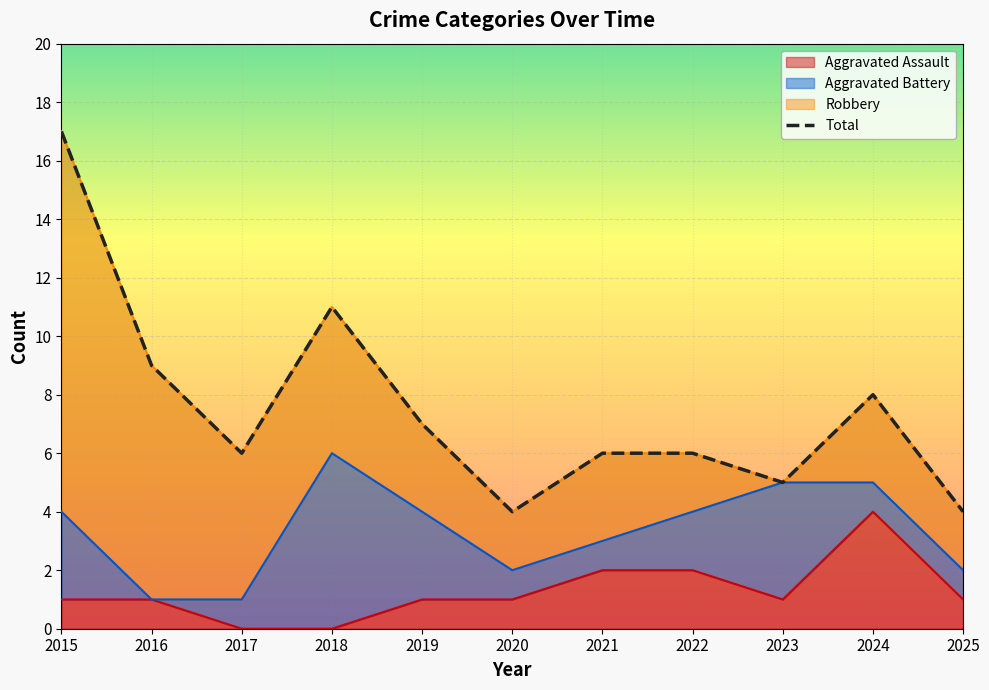

How many categories are shown in the chart?

11